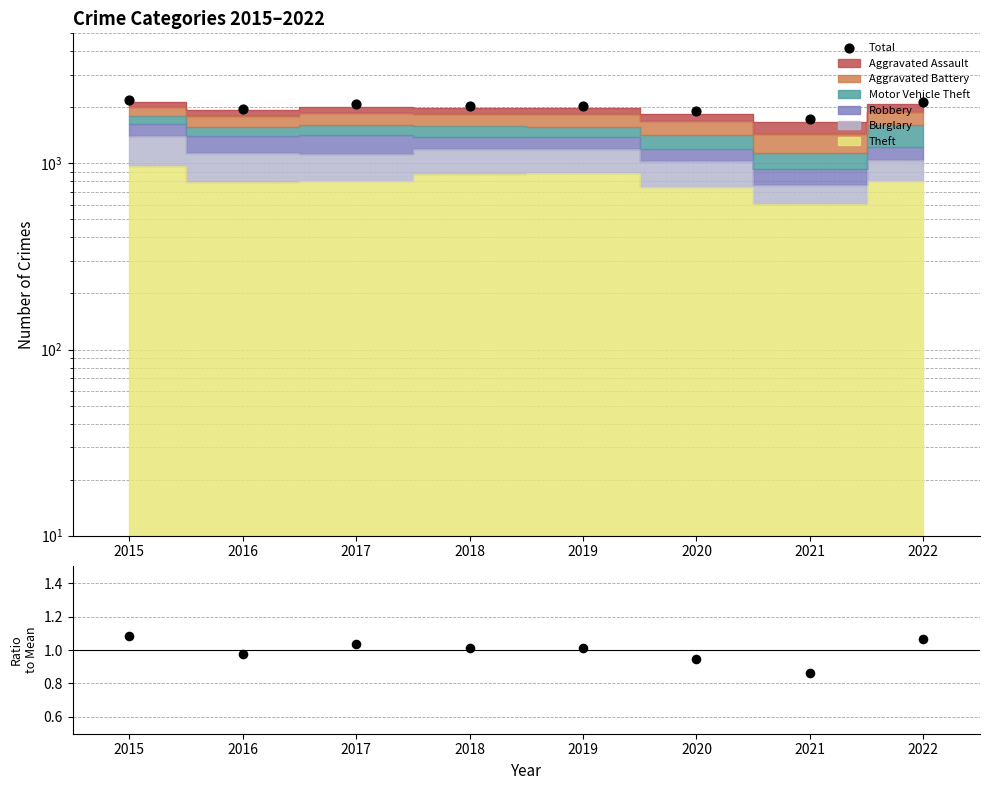

Which series has the largest Y range (max minus min)?

Total